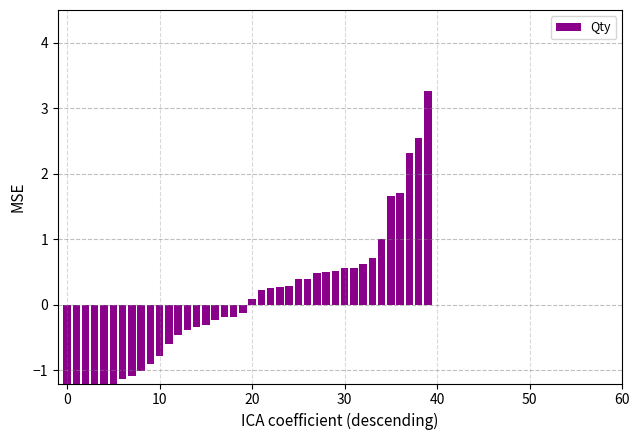

The chart shows a value of 1.0 at 32. True or false?

False